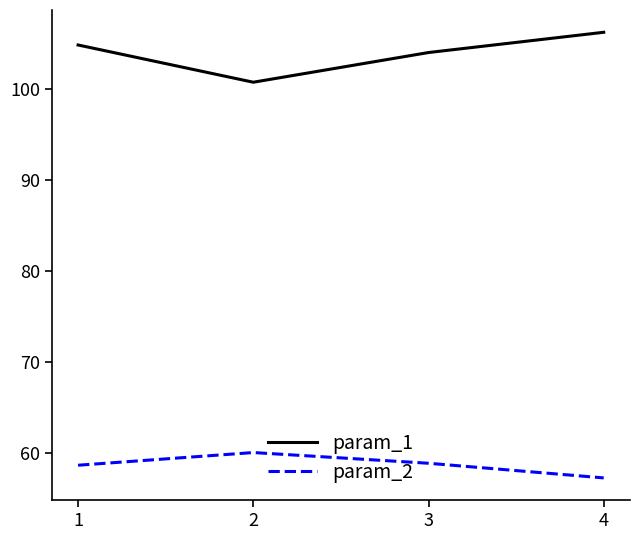

True or false: param_1 has a value of 147.5 at 1.

False